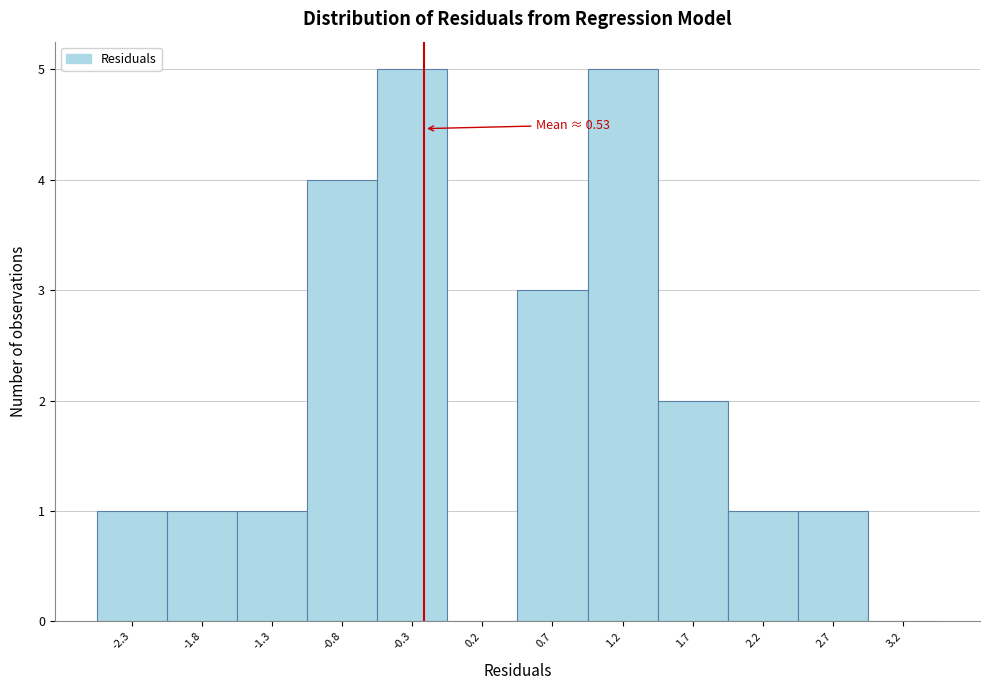

Reading left to right, transcribe all the data shown in this chart.

-2.3=1	-1.8=1	-1.3=1	-0.8=4	-0.3=5	0.2=0	0.7=3	1.2=5	1.7=2	2.2=1	2.7=1	3.2=0